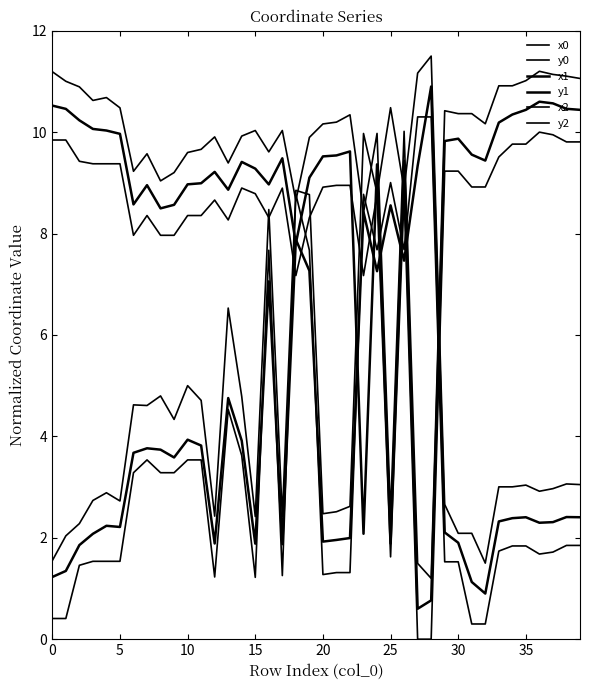

Count the number of data series in this chart.

6